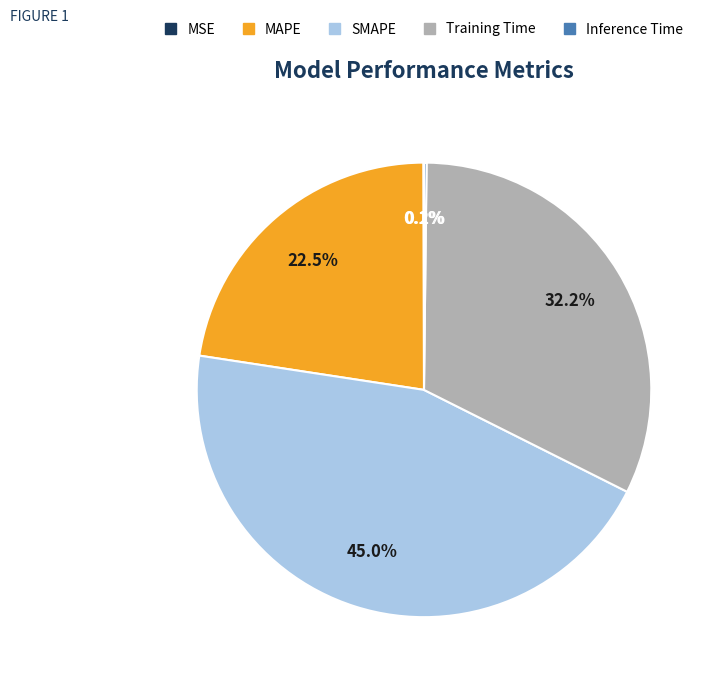

To the nearest percent, what portion does Training Time represent?

32%